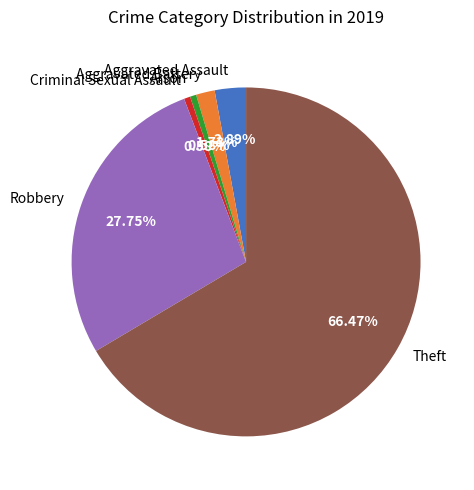

Does any single category account for the majority?

Yes